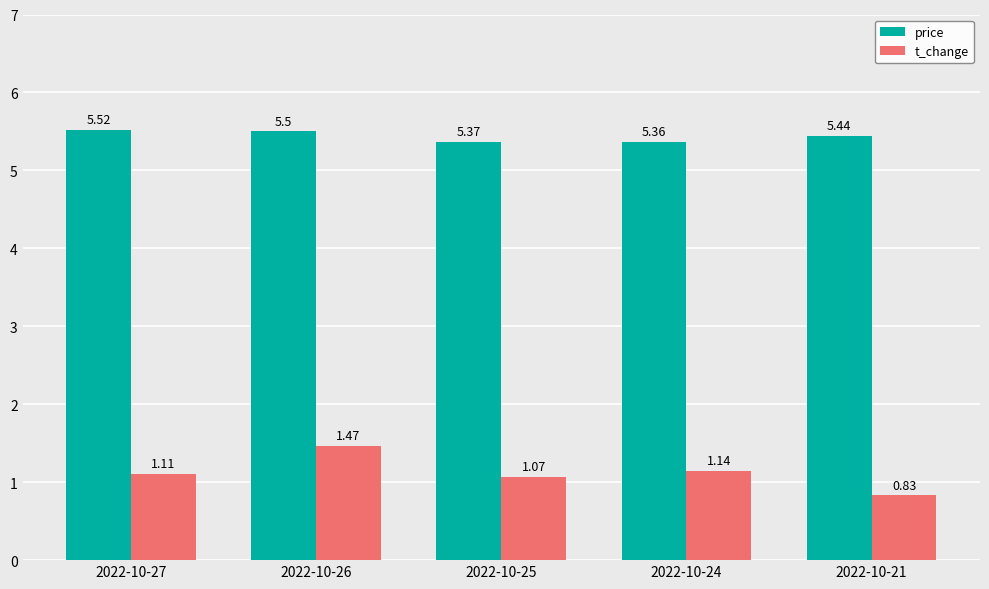

Count the number of data series in this chart.

2